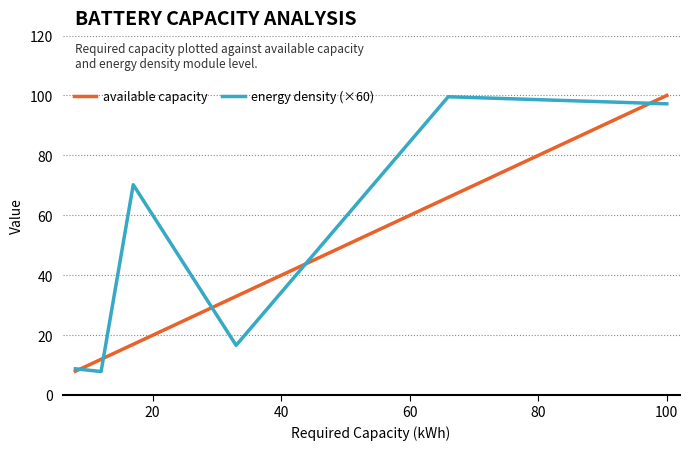

Which series has the largest total across all categories?

energy density (×60)